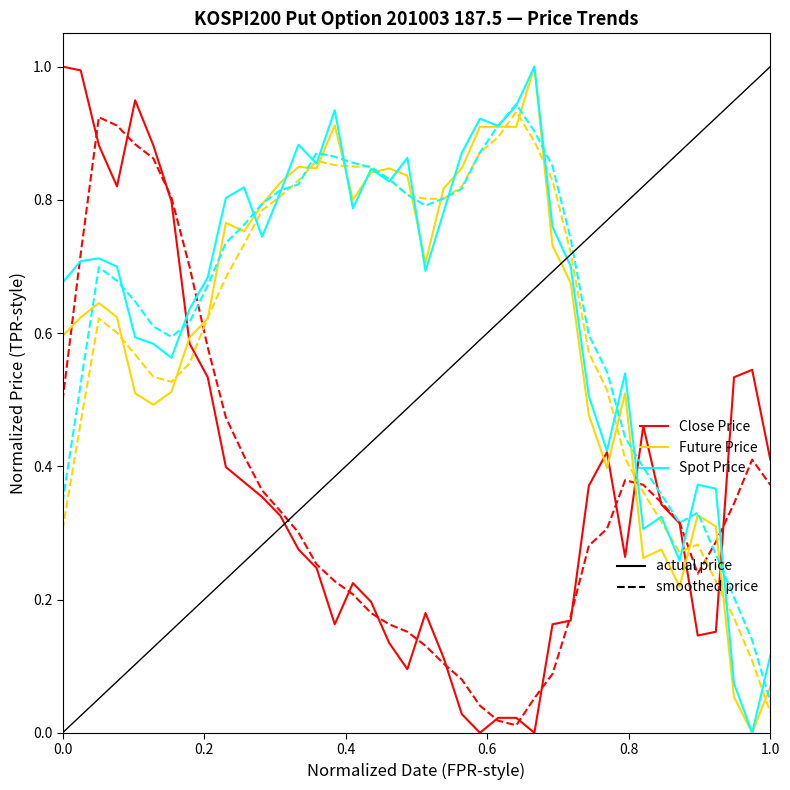

Is this an area chart (filled region under the line)?

No